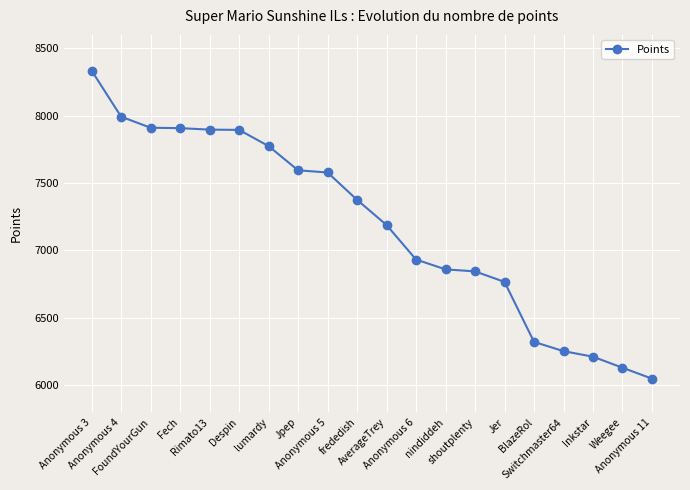

Read the value at lumardy, to the nearest 50.

7800